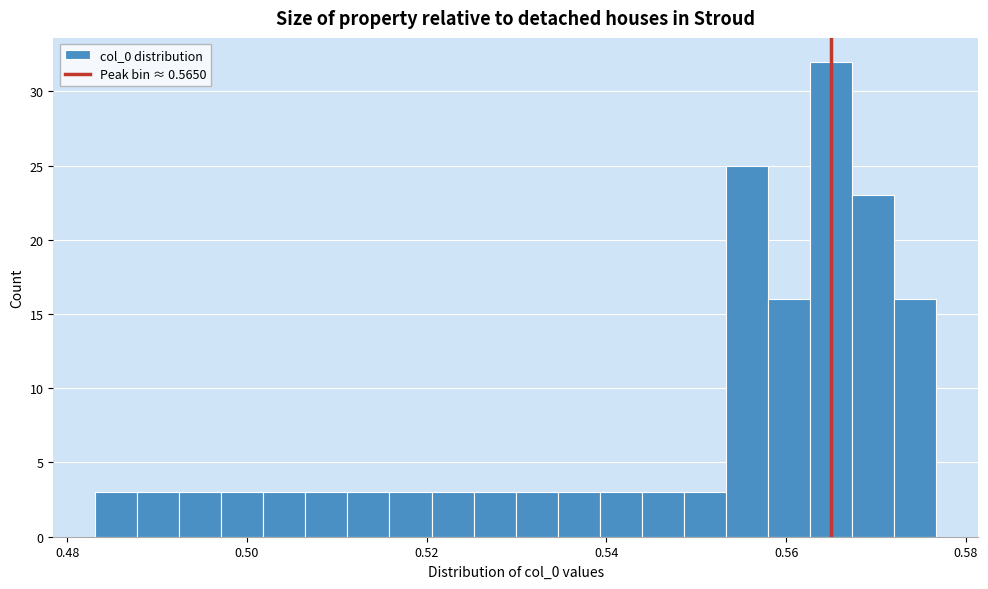

Read against the x-axis, roughly where is the centre of the tallest bar?

0.564